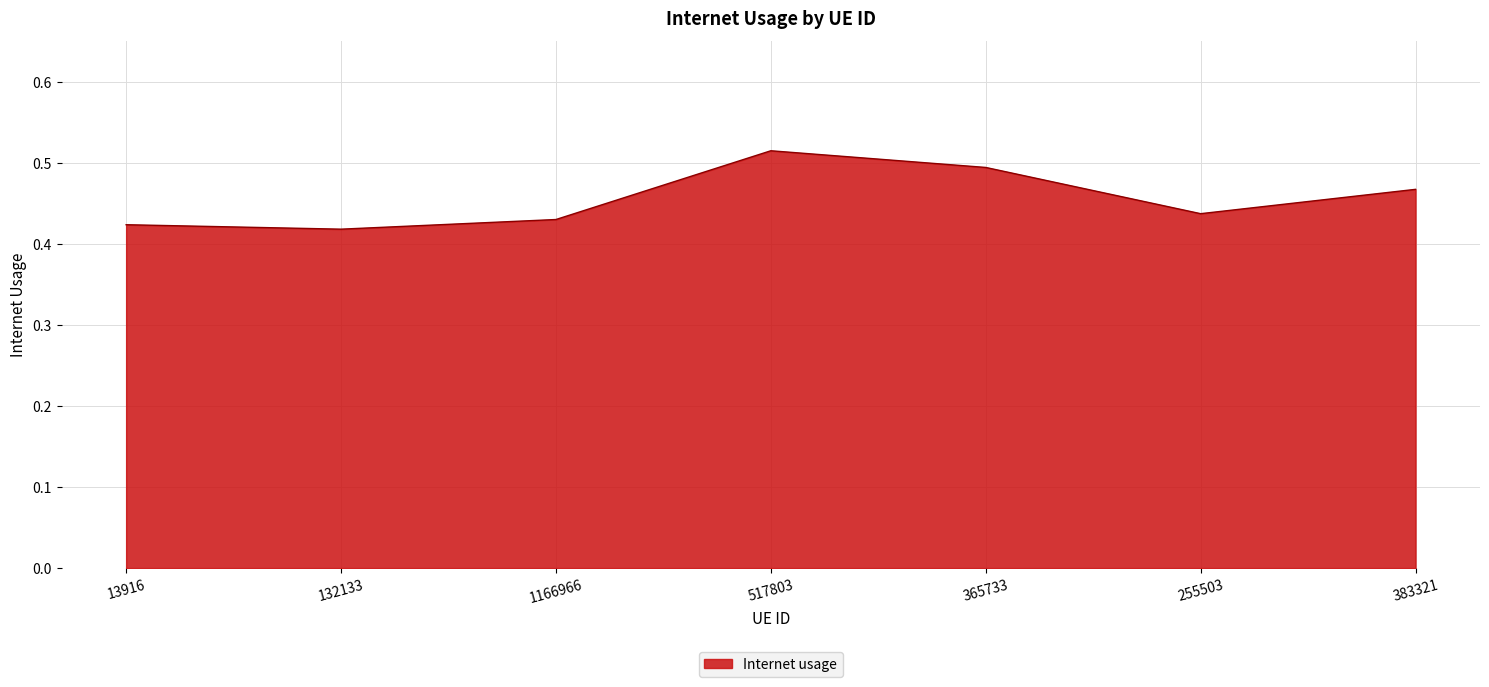

At which category does the chart reach its peak across all series?

517803